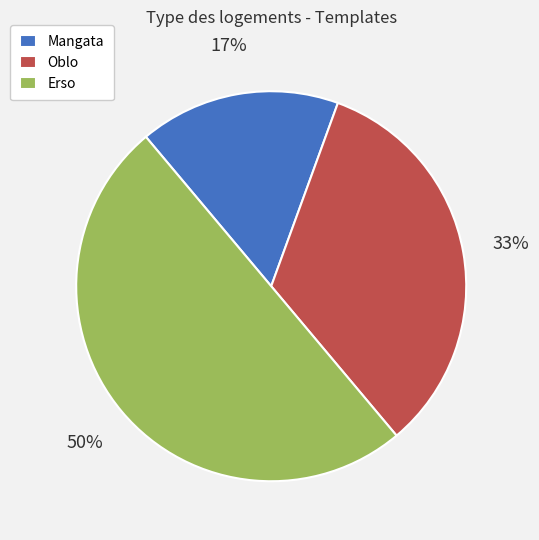

What percentage is the Oblo slice, to the nearest percent?

33%